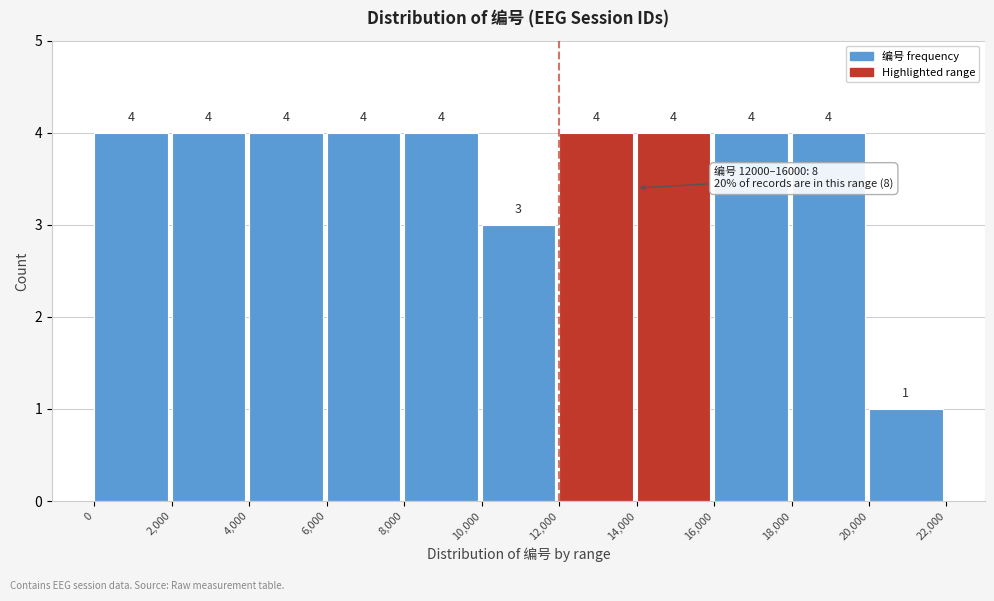

Reading left to right, list every bar in this chart as the range it spans on the x-axis followed by its height.

0 to 2,000: 4
2,000 to 4,000: 4
4,000 to 6,000: 4
6,000 to 8,000: 4
8,000 to 10,000: 4
10,000 to 12,000: 3
12,000 to 14,000: 4
14,000 to 16,000: 4
16,000 to 18,000: 4
18,000 to 20,000: 4
20,000 to 22,000: 1